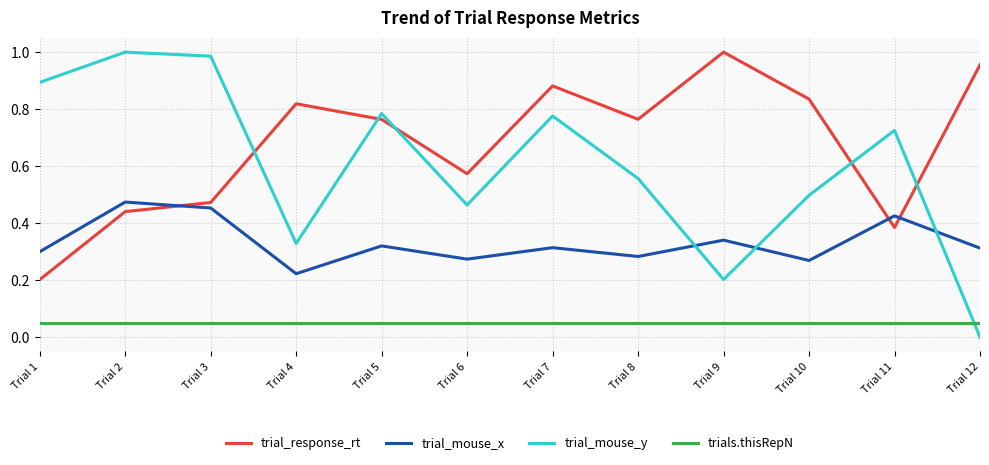

At Trial 8, list the series in order from smallest to largest.

trials.thisRepN, trial_mouse_x, trial_mouse_y, trial_response_rt